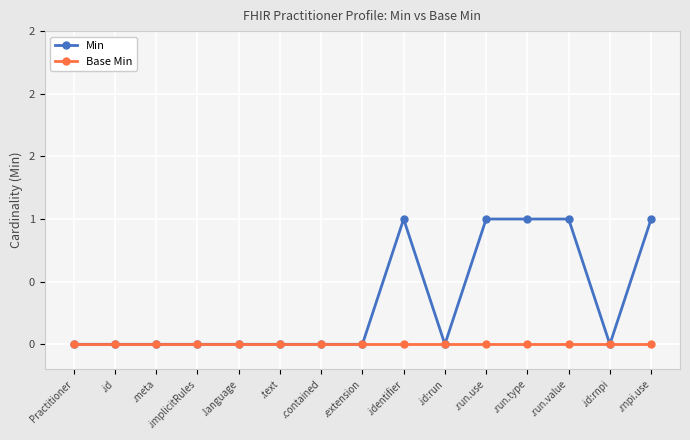

Is this an area chart (filled region under the line)?

No